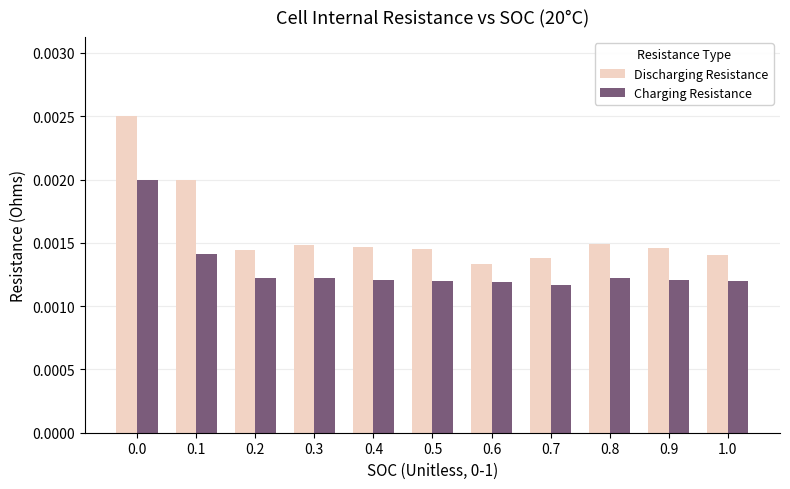

List the series in order of their peak value, highest first.

Discharging Resistance, Charging Resistance